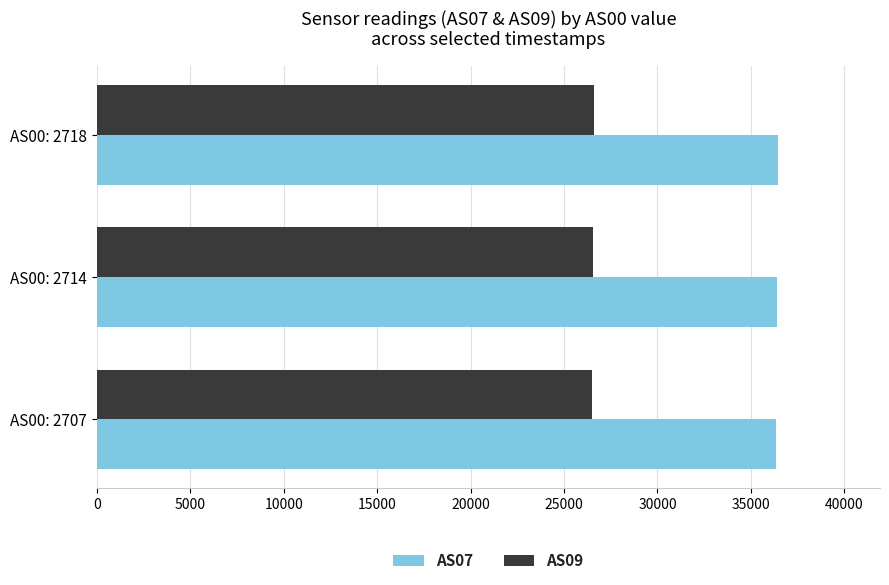

At how many categories does at least one series exceed 29788?

3